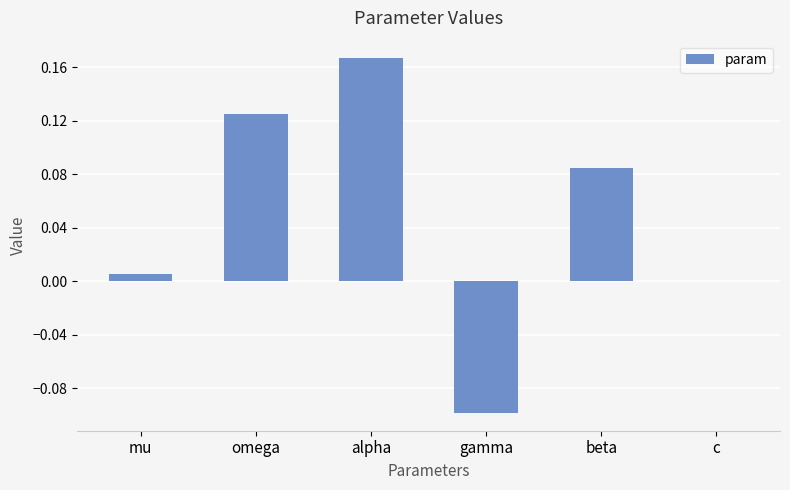

At which category does the chart reach its peak across all series?

alpha